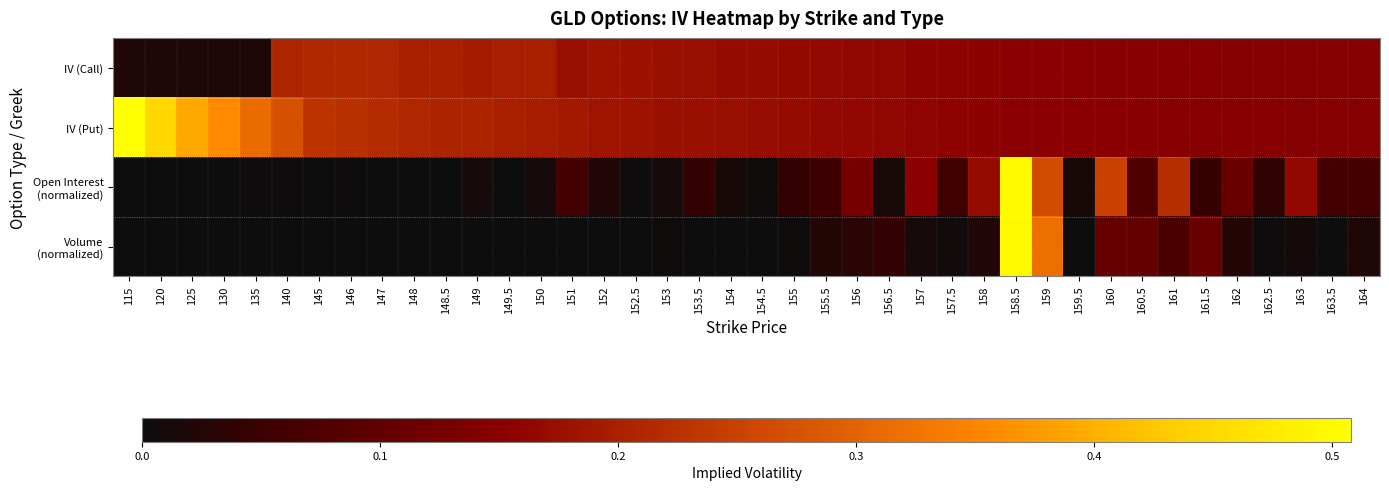

How many data points does each series have?

40